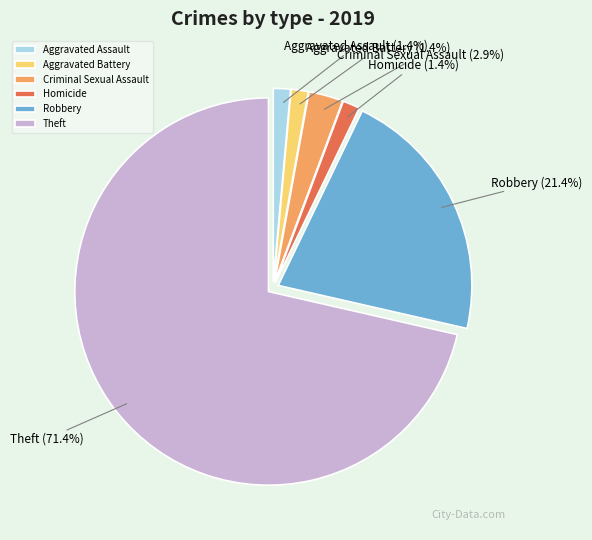

Do Aggravated Battery and Homicide together represent more than half of the pie?

No